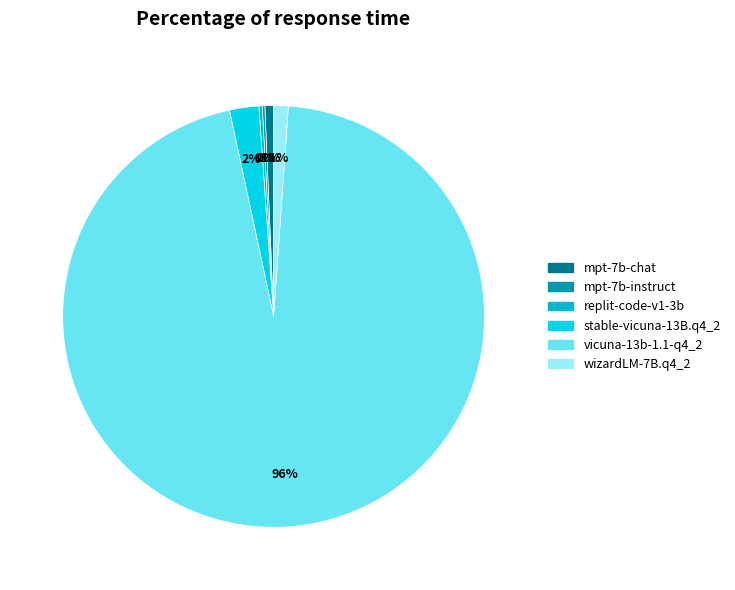

Which slice is the smallest?

mpt-7b-instruct